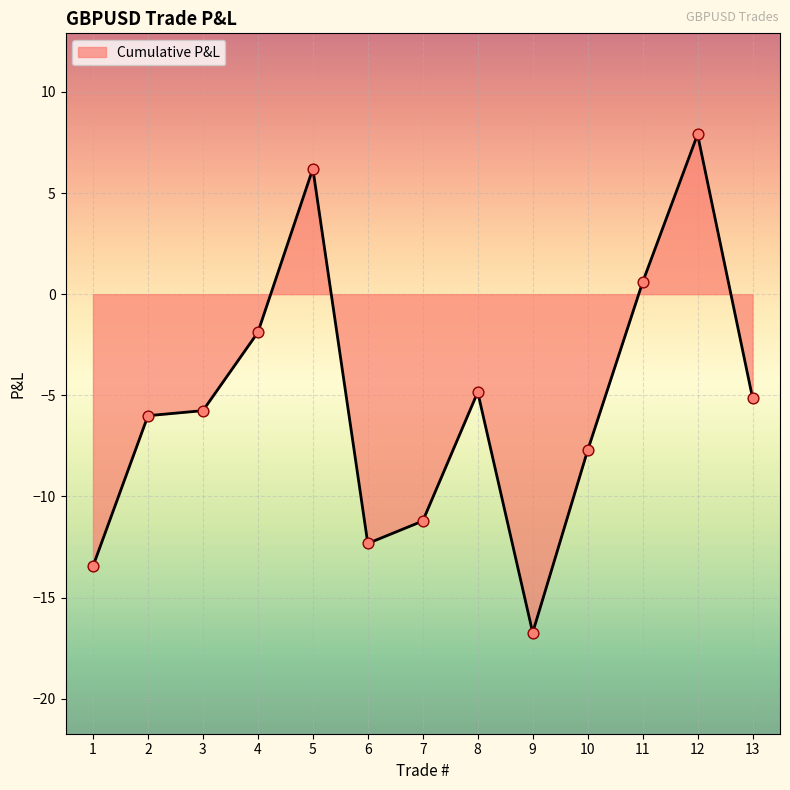

Which has a higher value, 7 or 9?

7